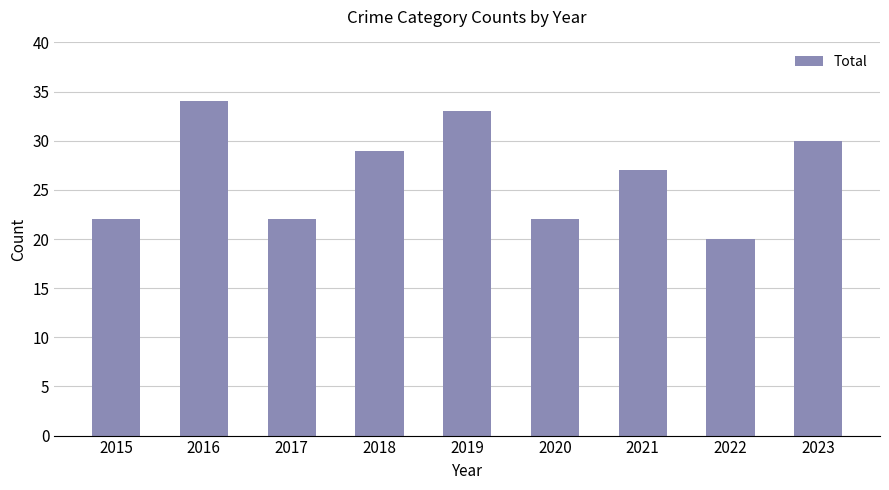

How many categories are shown in the chart?

9